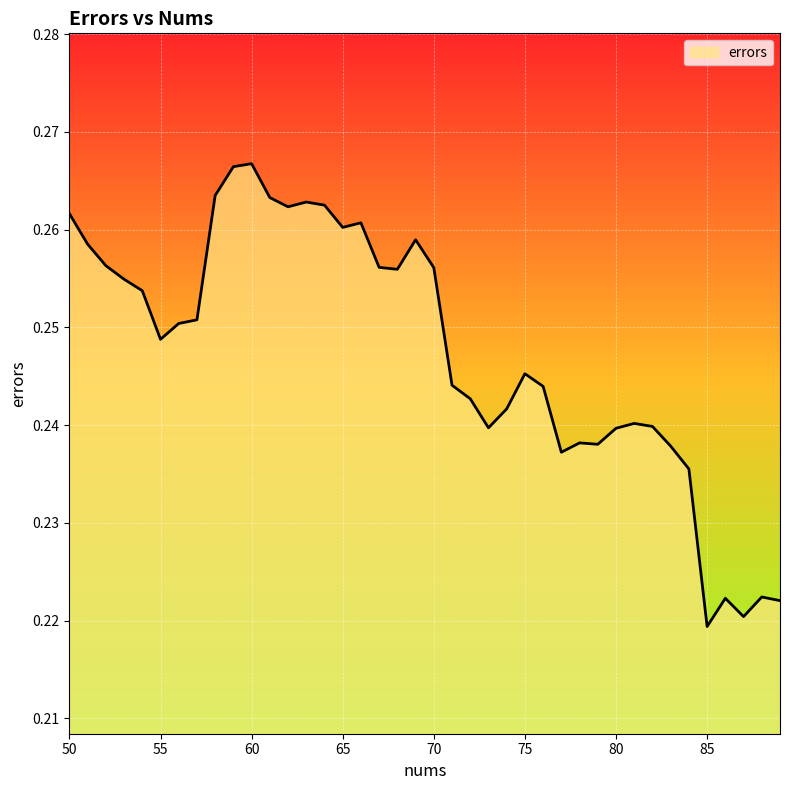

List the labels in order of value, smallest first.

85, 87, 89, 86, 88, 84, 77, 83, 79, 78, 80, 73, 82, 81, 74, 72, 76, 71, 75, 55, 56, 57, 54, 53, 68, 70, 67, 52, 51, 69, 65, 66, 50, 62, 64, 63, 61, 58, 59, 60